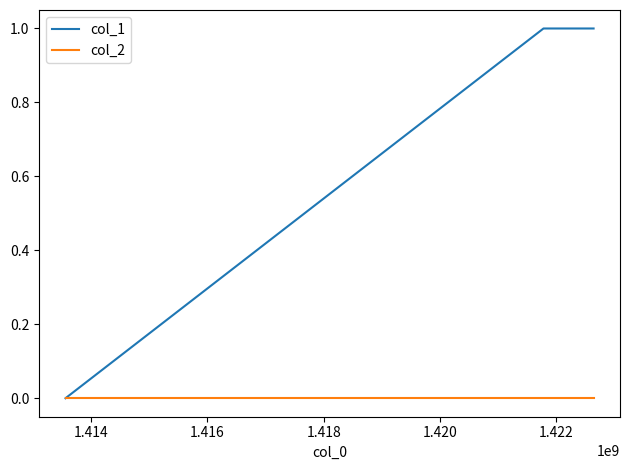

What is the maximum value shown in the chart?

1